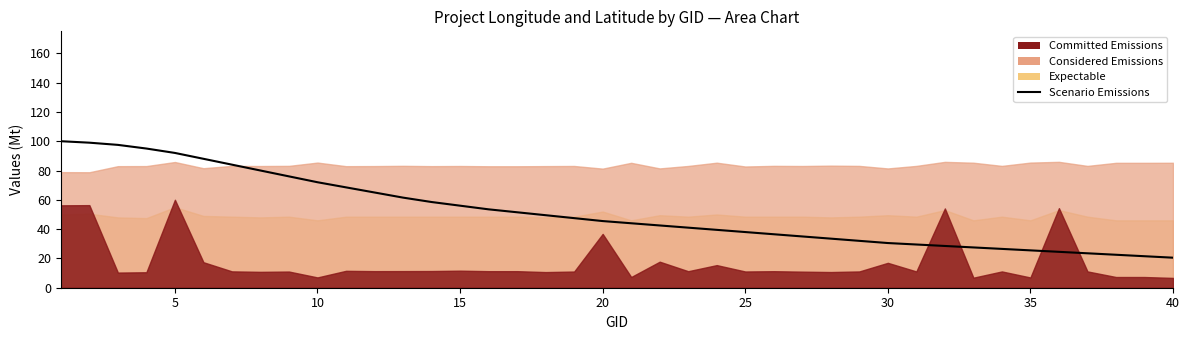

Is it true that the value at 12 is 86.8?

False